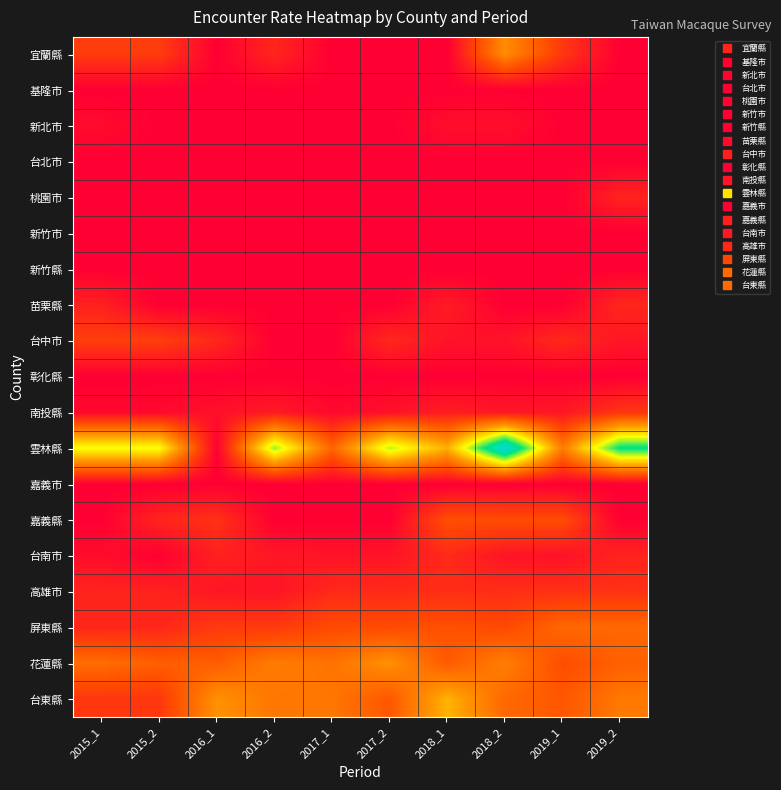

Which label corresponds to the largest value in the chart?

2018_2